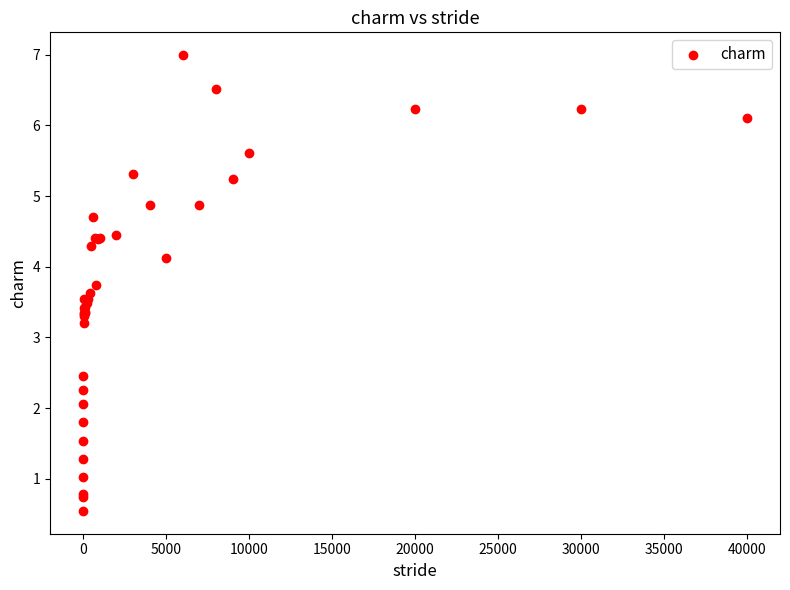

What Y value in the scatter plot is closest to 3?

3.2